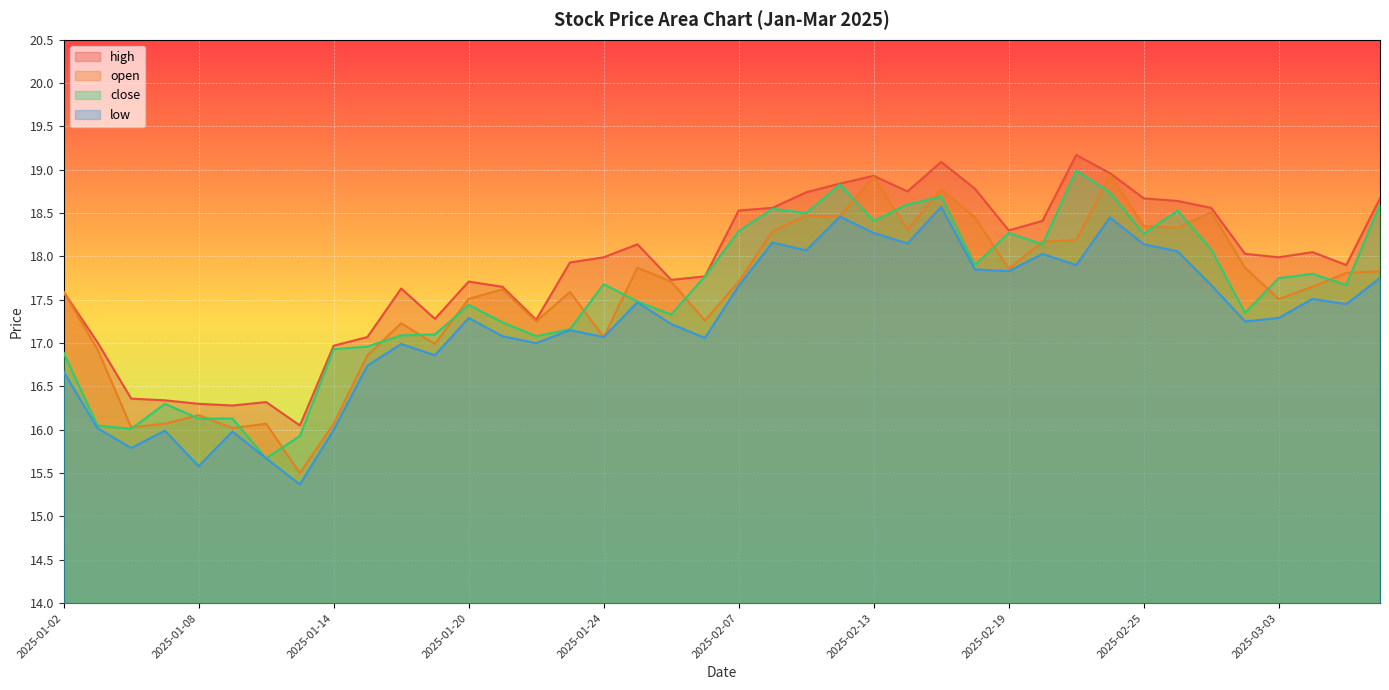

Is the value of open at 2025-01-07 greater than the value of high at 2025-03-06?

No